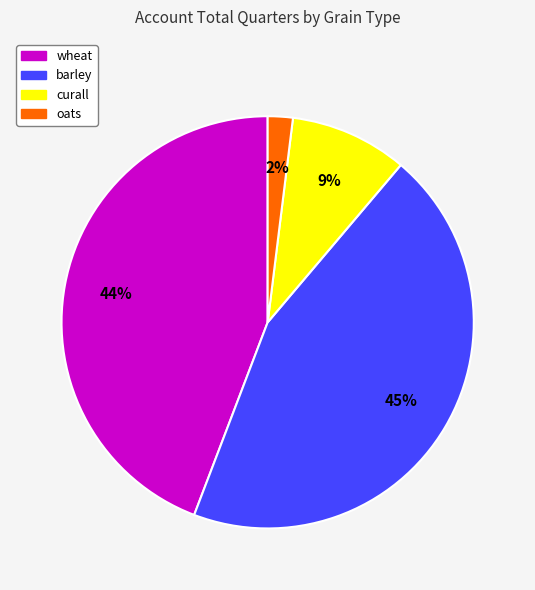

To the nearest percent, what is the average slice percentage?

25%